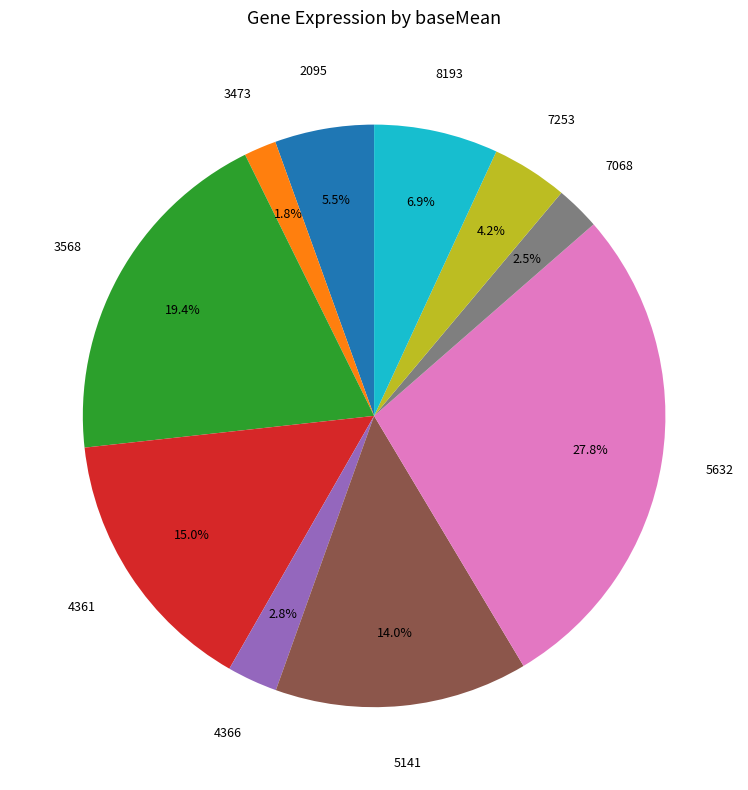

Does any single category account for the majority?

No